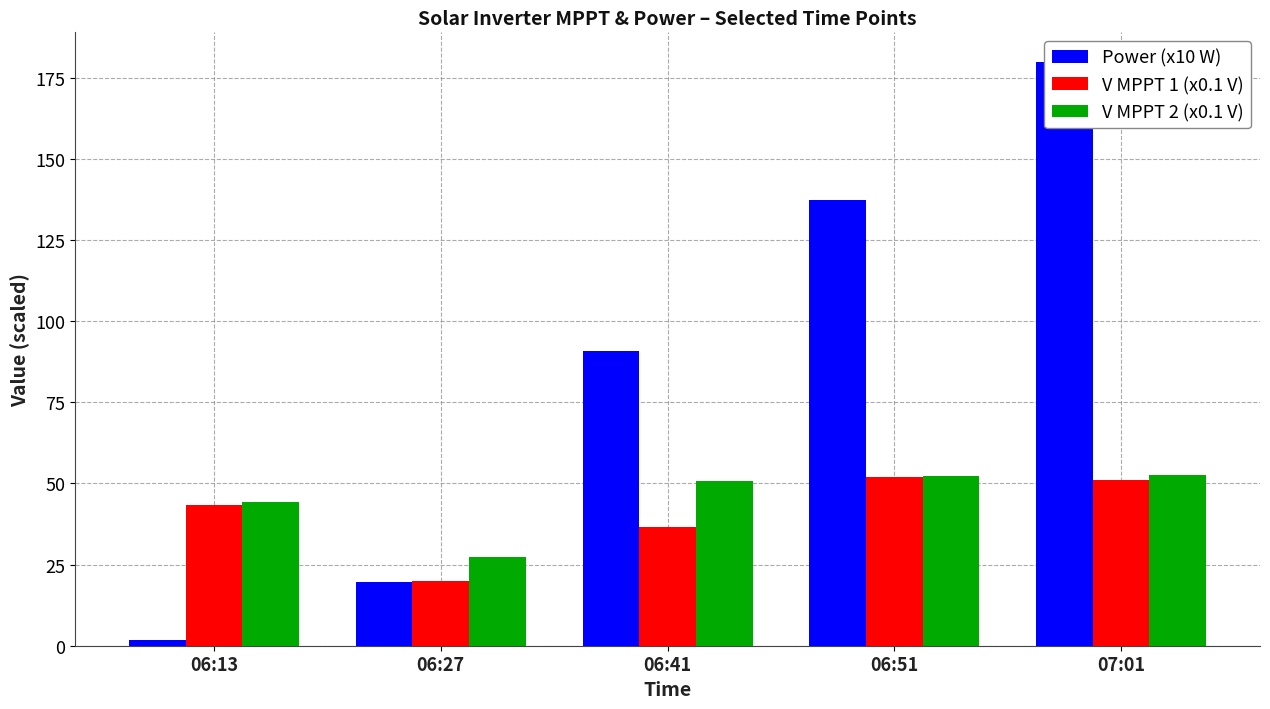

What is the label of the 2nd bar from the left?

06:27